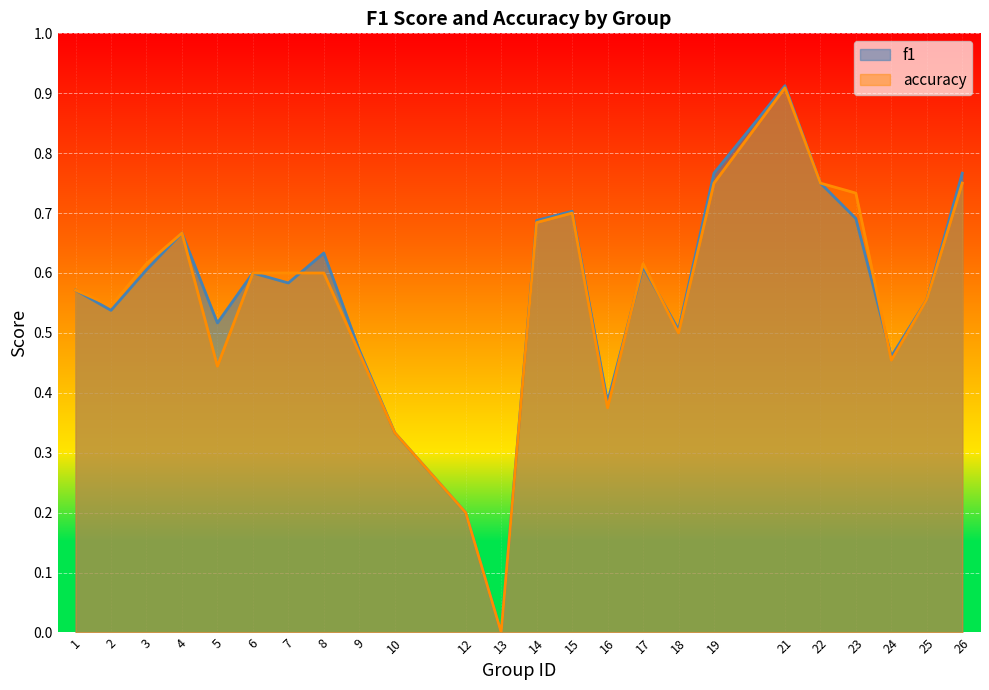

True or false: f1 has a value of 0.9 at 25.

False